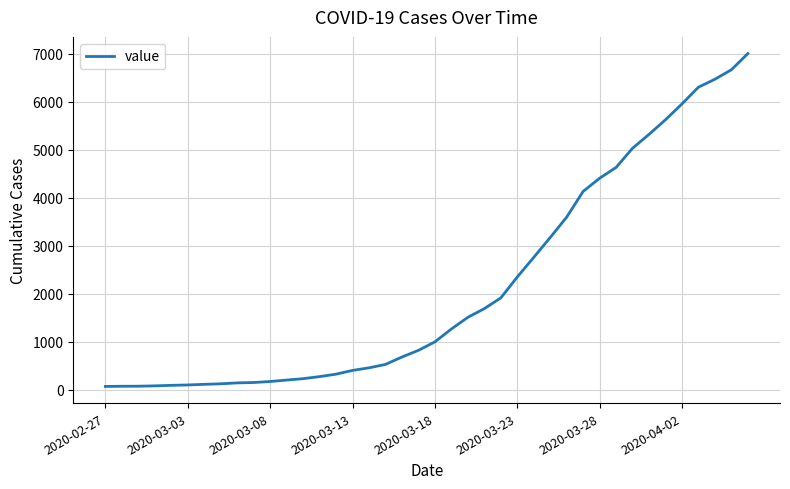

What is the greatest value displayed?

7004